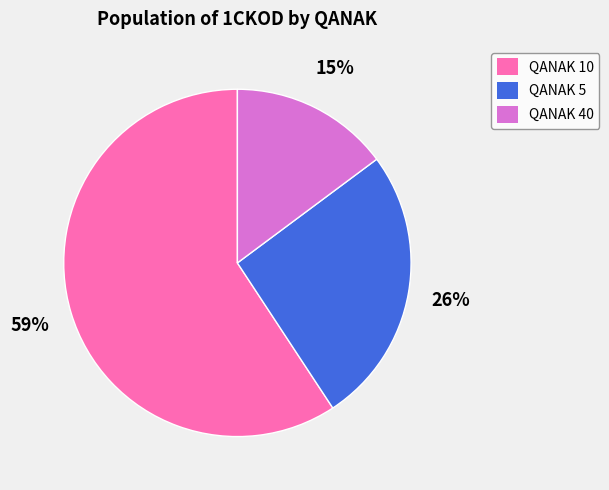

Which category has the biggest portion of the pie?

QANAK 10